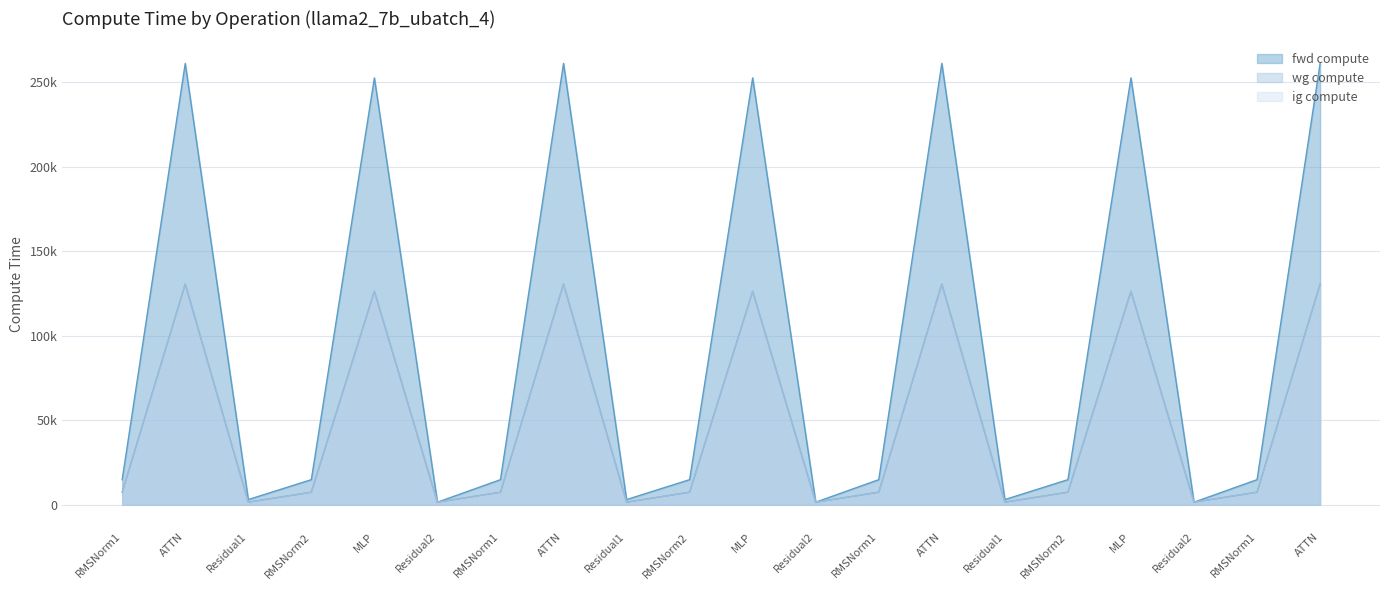

True or false: fwd compute has a value of 4684.1 at Residual1.

False